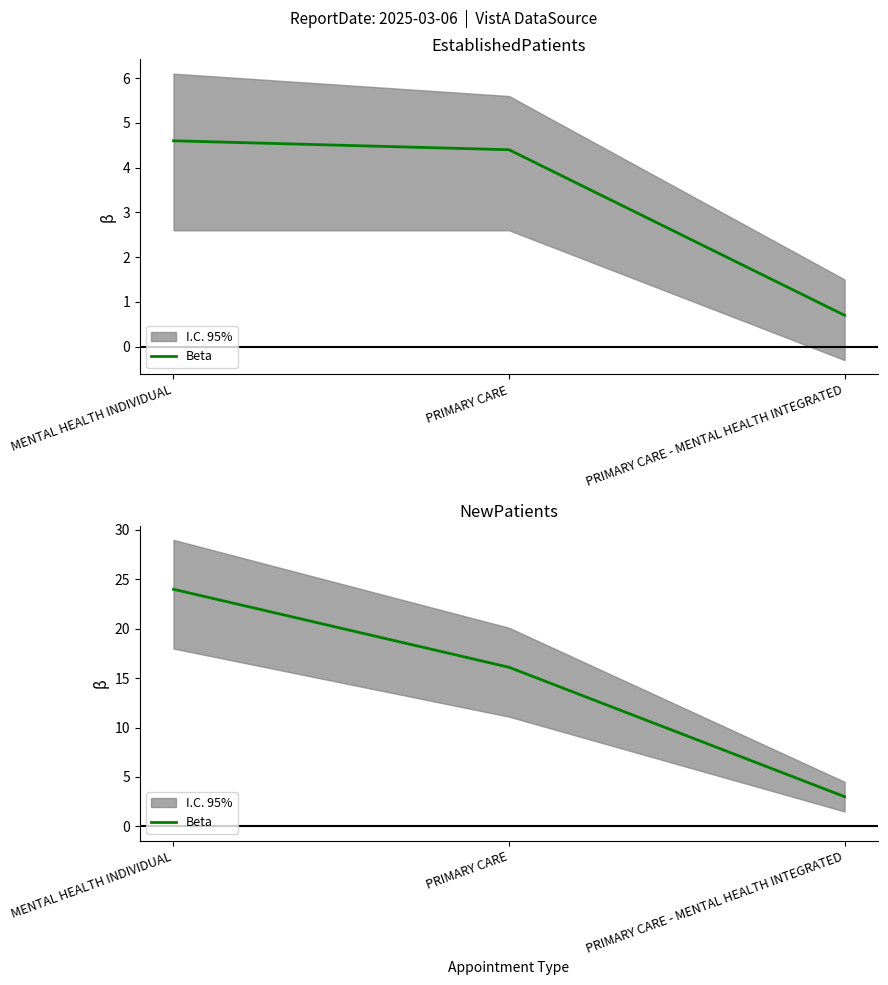

Where is the data nearest to the value 13?

PRIMARY CARE